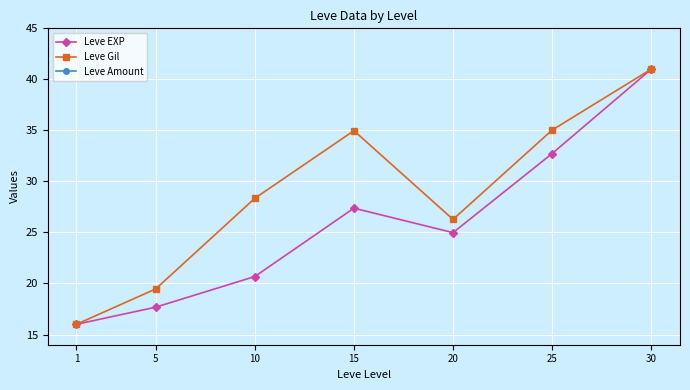

At which category is the sum across all series the highest?

30